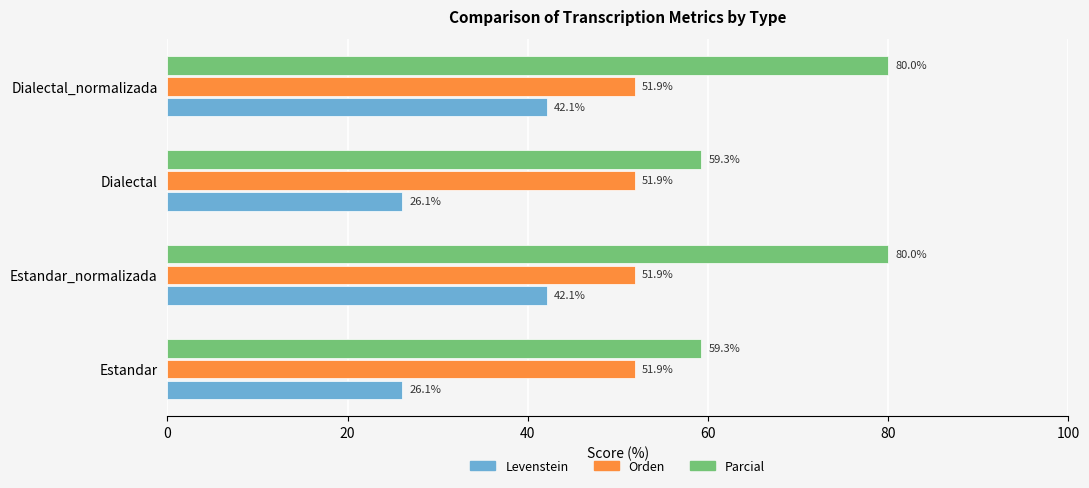

What is the average value of the Orden series?

51.9